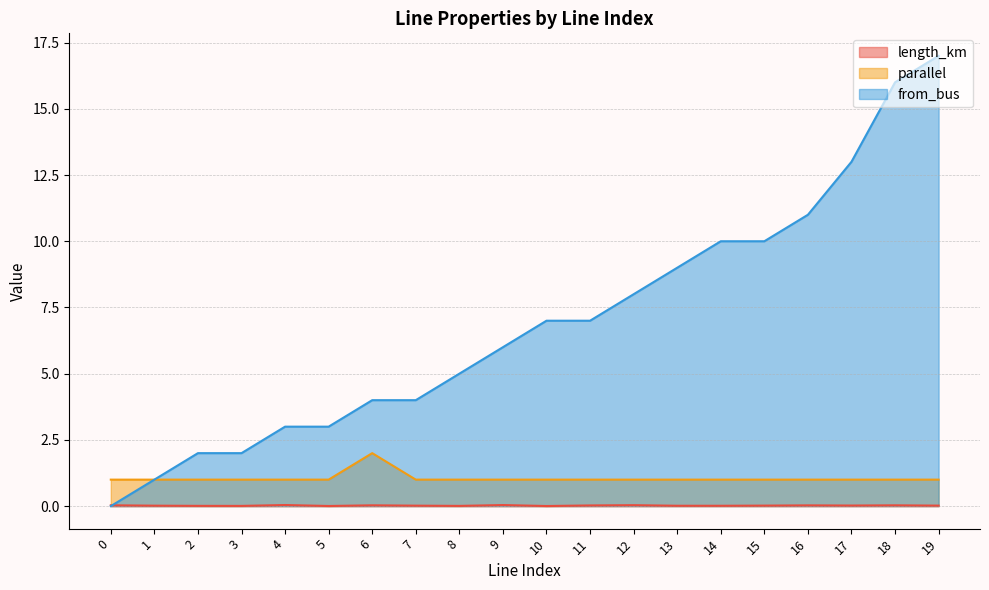

Which has a higher value, 18 or 19?

18